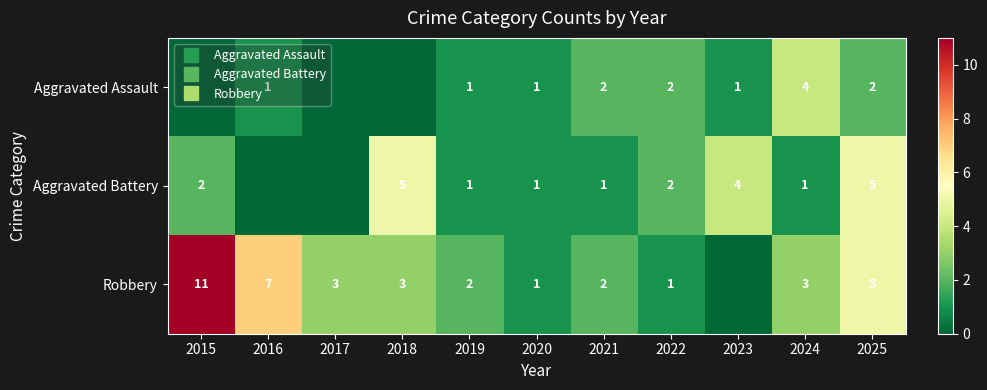

How many data points in Robbery are less than 3?

5